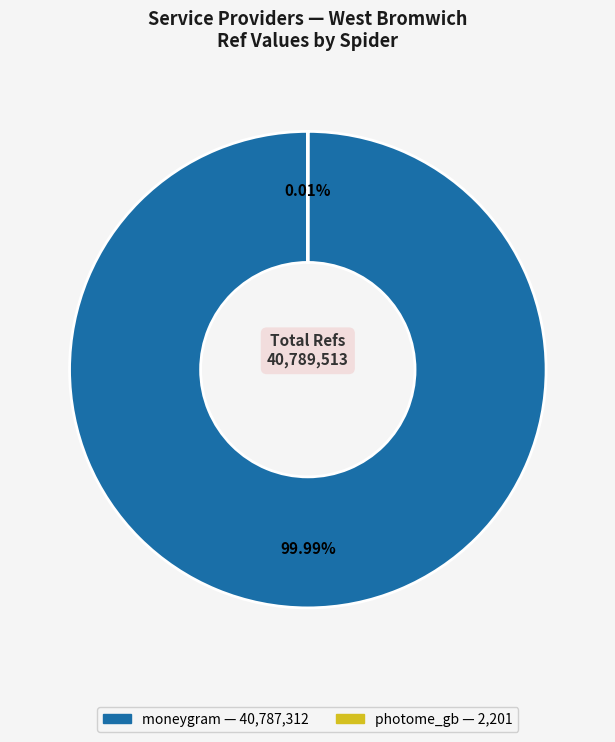

To the nearest percent, what is the difference between the photome_gb and moneygram slice percentages?

100%